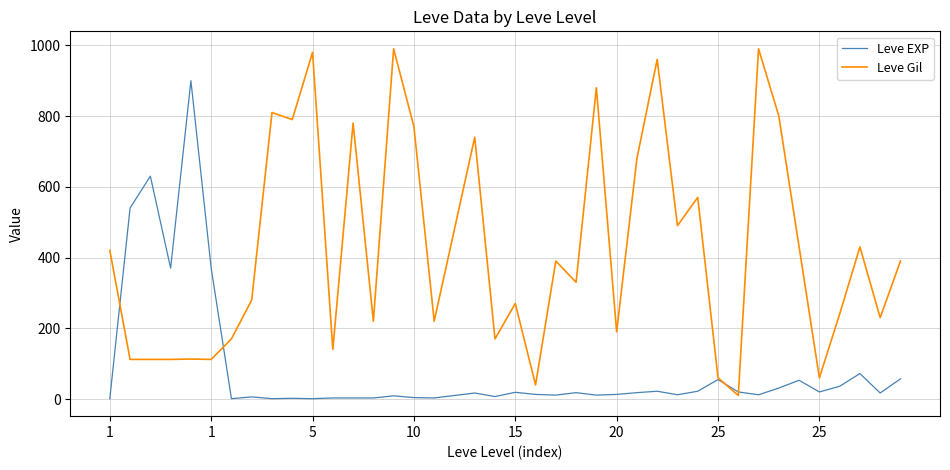

At how many categories does at least one series exceed 873?

6